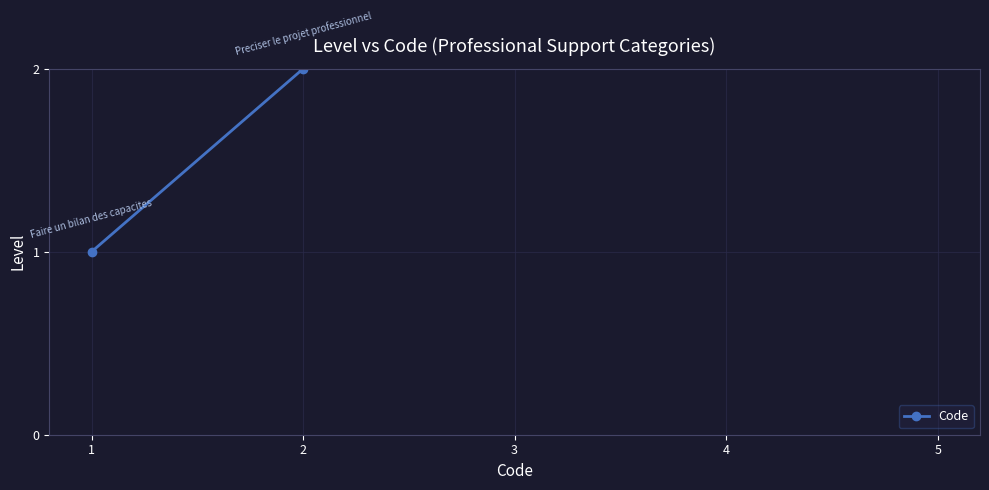

True or false: there are more than 0 points higher than both neighbors.

False